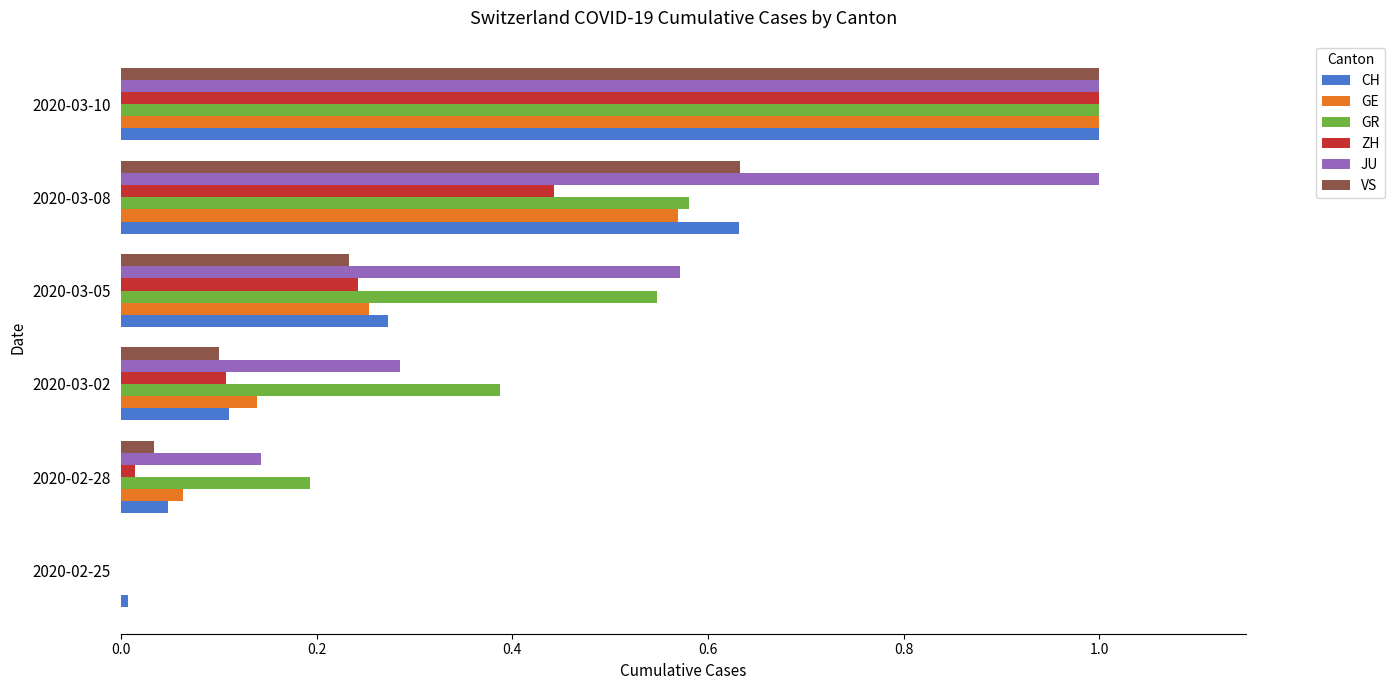

What is the maximum value shown in the chart?

1.0